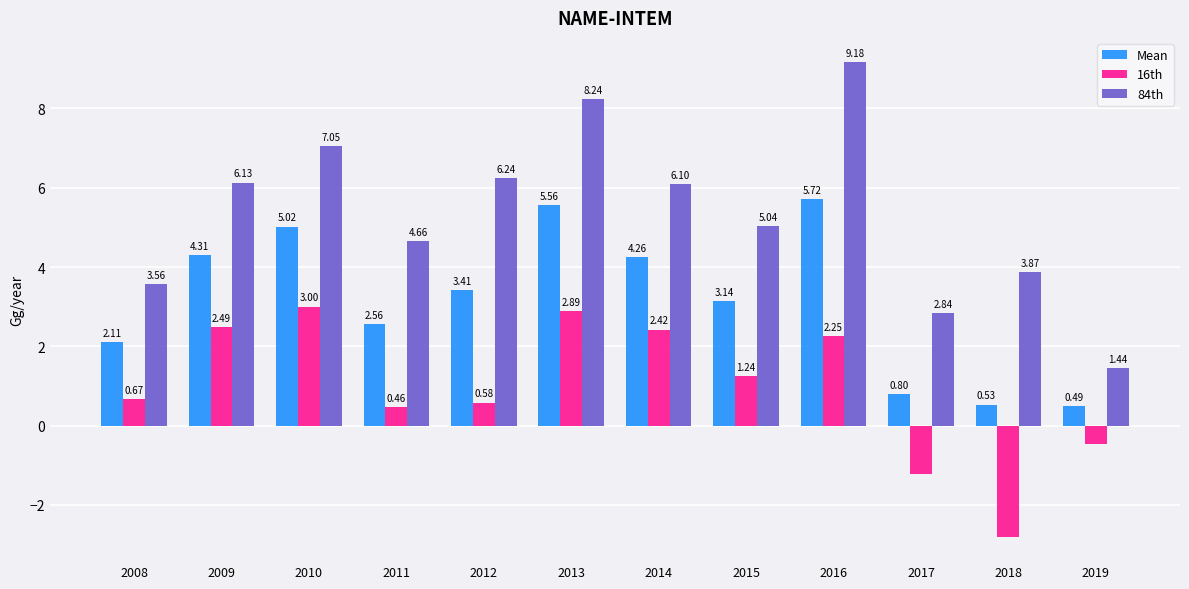

Which series changed the most between 2012 and 2015?

84th